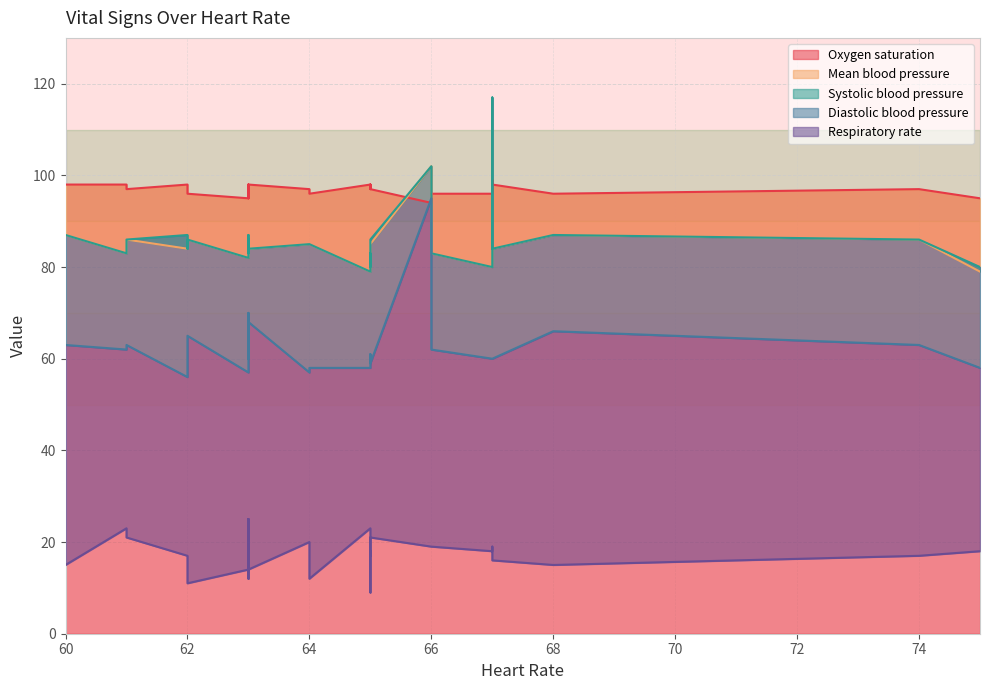

Which series ends up on top after the final intersection of Mean blood pressure and Oxygen saturation?

Oxygen saturation